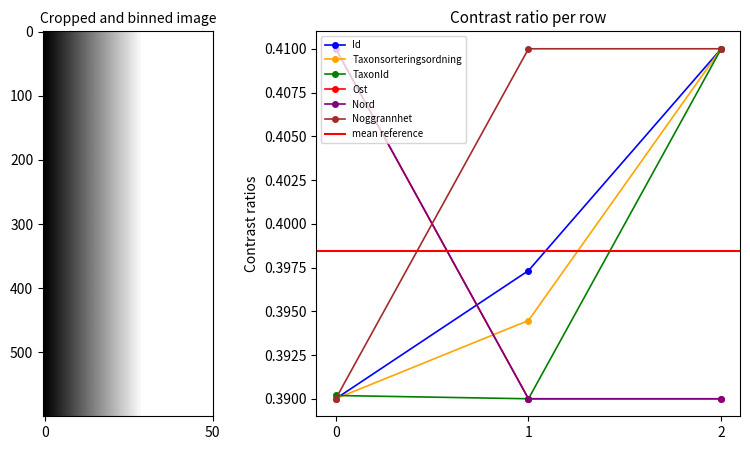

Which category has the highest value across all series?

2